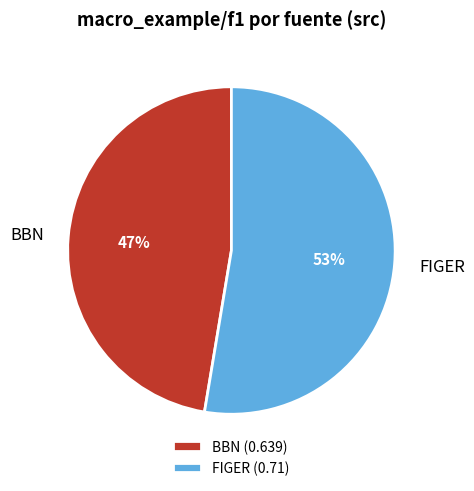

Does BBN account for over 50% of the chart?

No